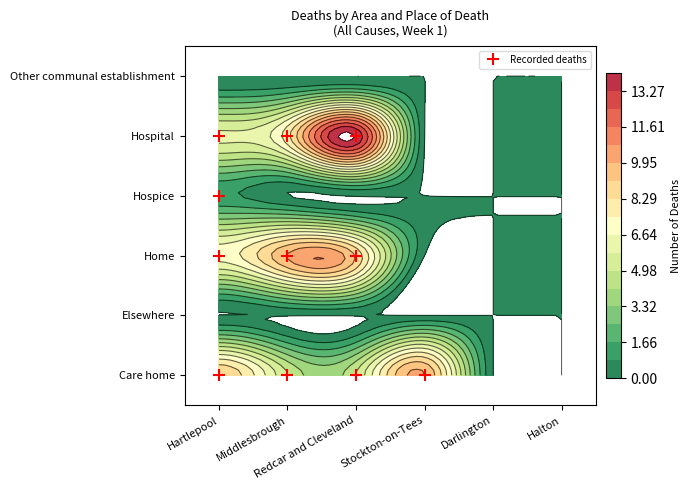

Is it true that Halton equals 0 at Hospital?

True